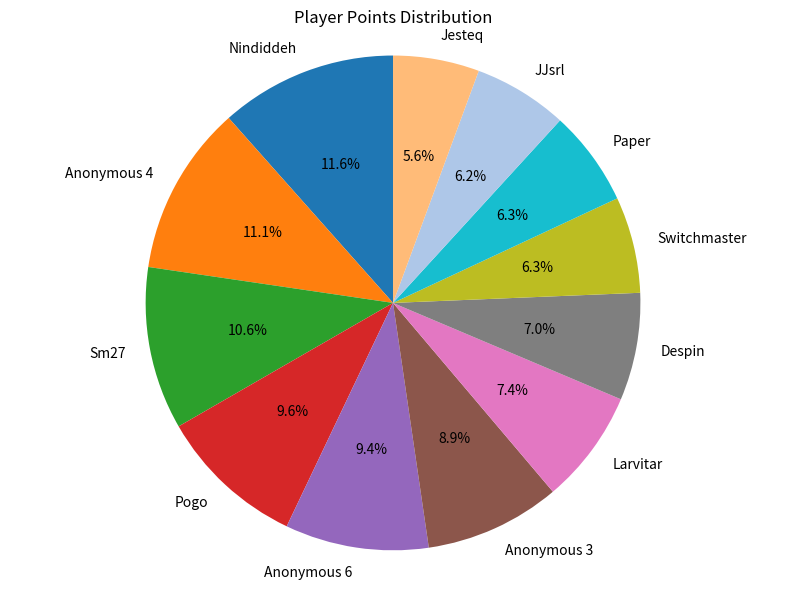

How much of the chart is everything except Paper?

93.7%